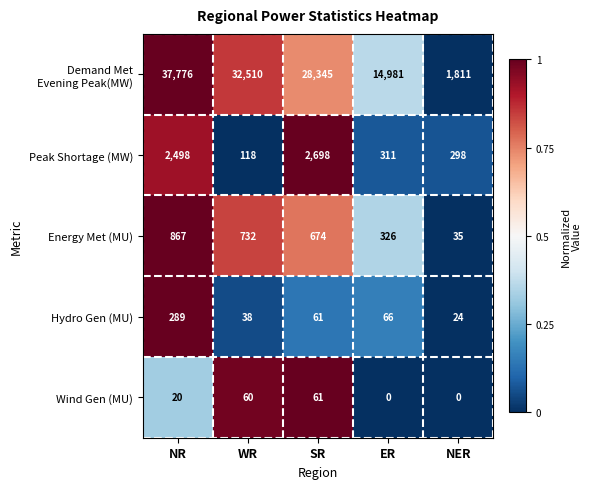

Which category has the highest value across all series?

NR